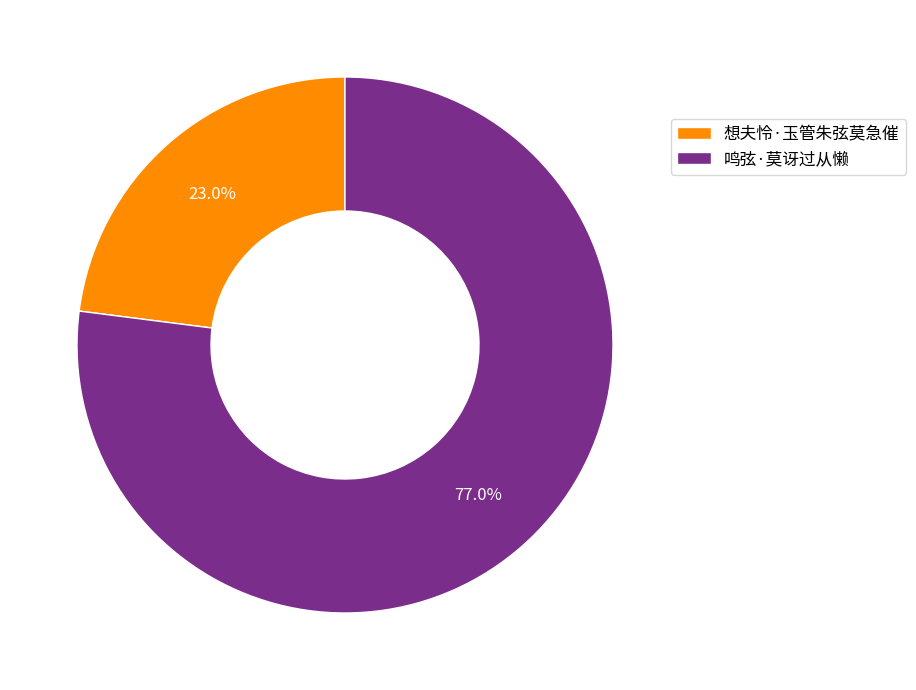

To the nearest percent, what is the combined percentage of 想夫怜·玉管朱弦莫急催 and 鸣弦·莫讶过从懒?

100%